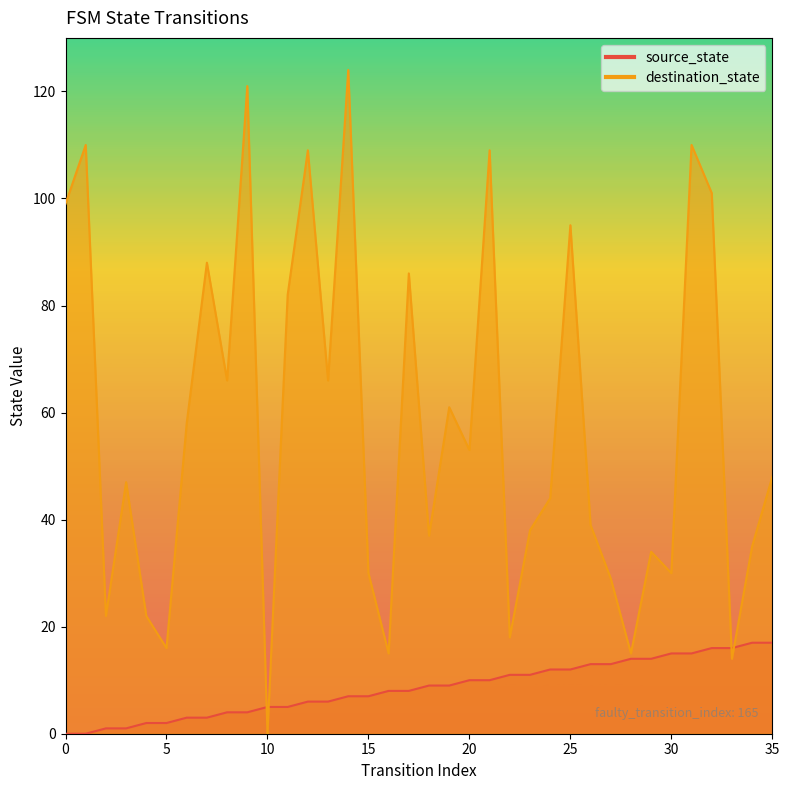

Does the chart display data point markers on the line(s)?

No